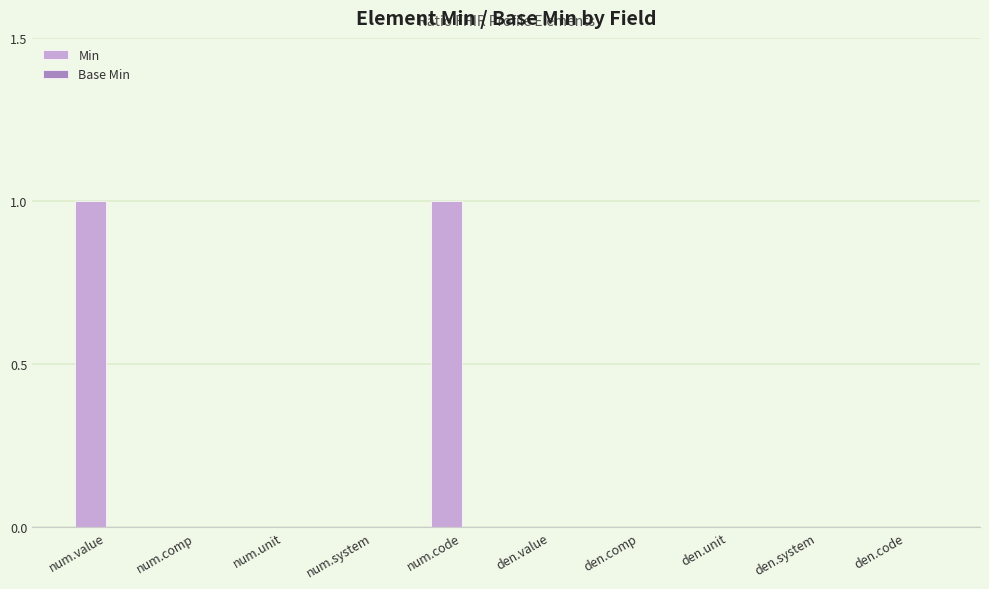

True or false: the data shows -1 at den.unit.

False